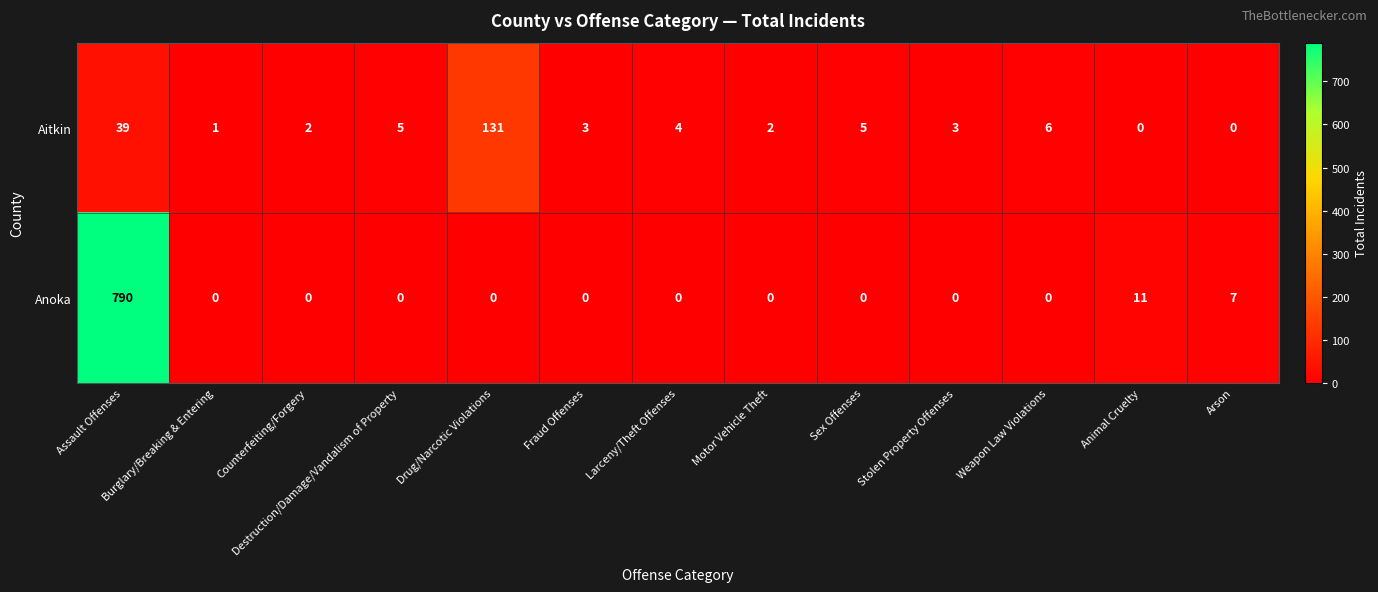

What is the sum of the Aitkin values at Drug/Narcotic Violations and Sex Offenses?

136